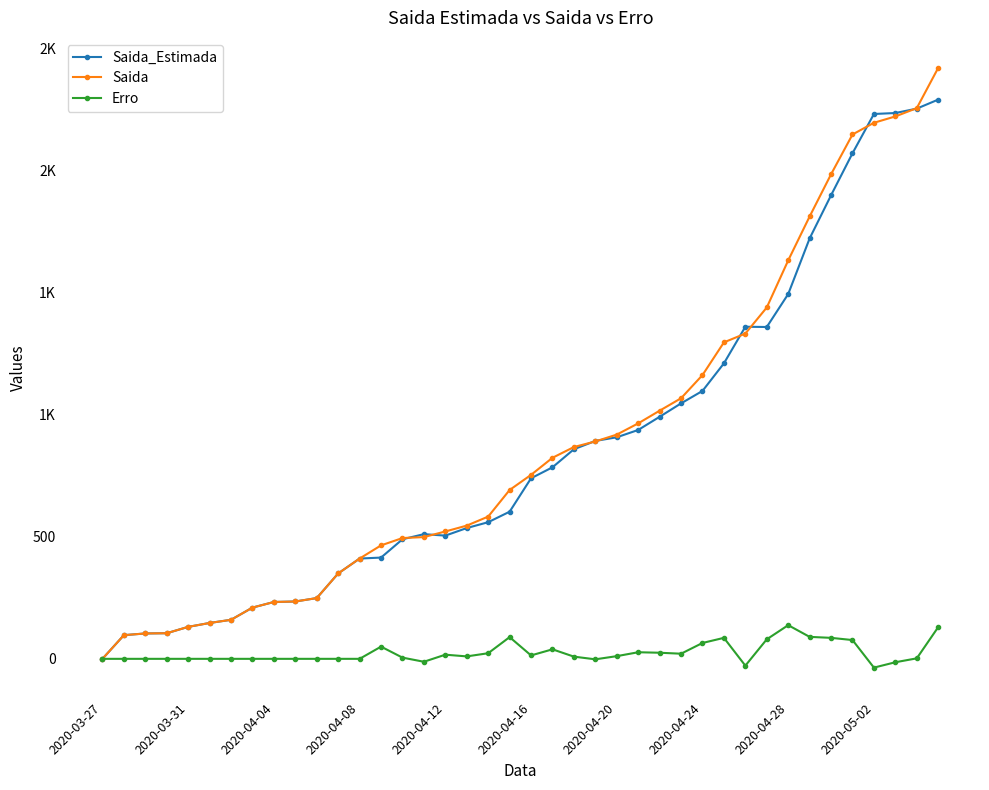

What are all the series names shown in the legend?

Saida_Estimada, Saida, Erro